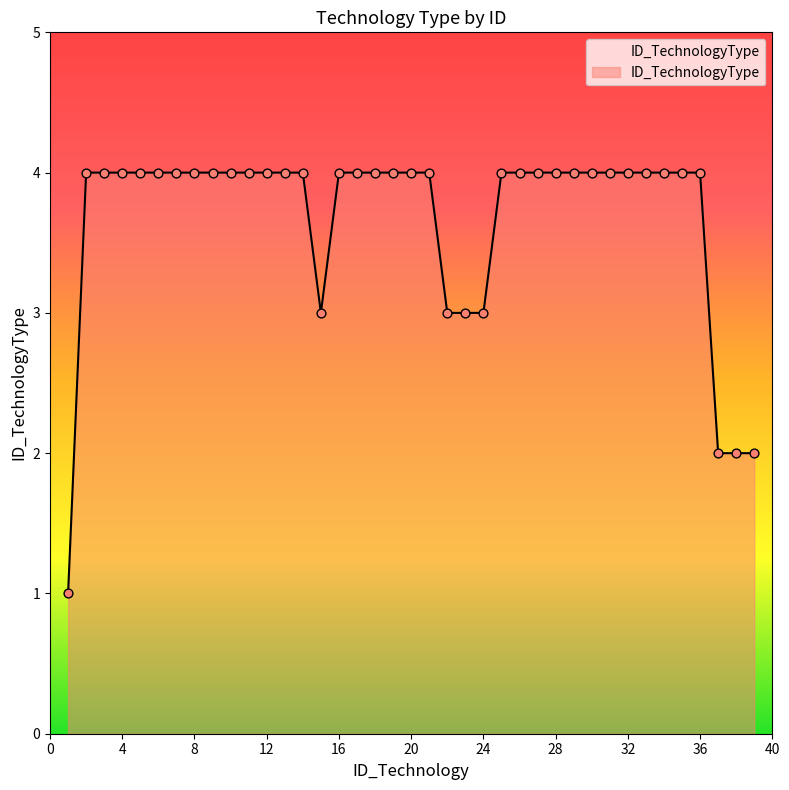

What is the difference between the maximum and minimum values?

3